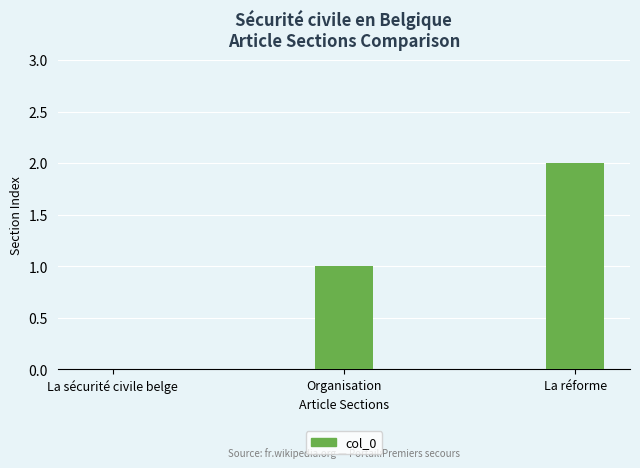

Reading right to left, extract all data points from this chart.

2	1	0